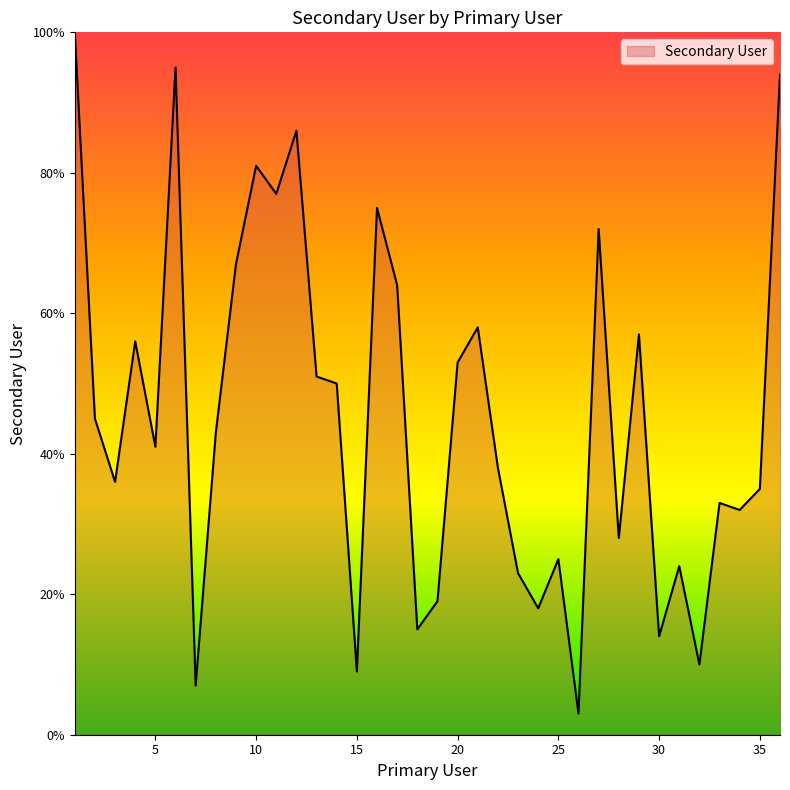

What is the maximum value shown in the chart?

100